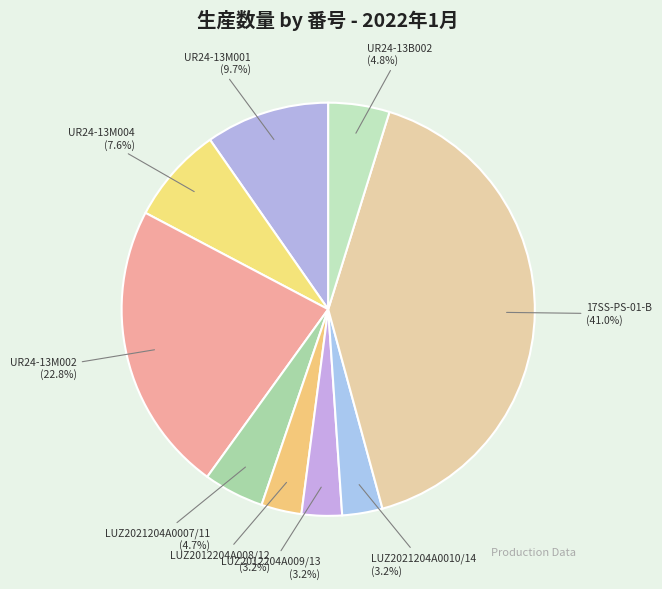

What is the ratio of the value at LUZ2021204A0007/11 to the value at UR24-13M001?

0.5